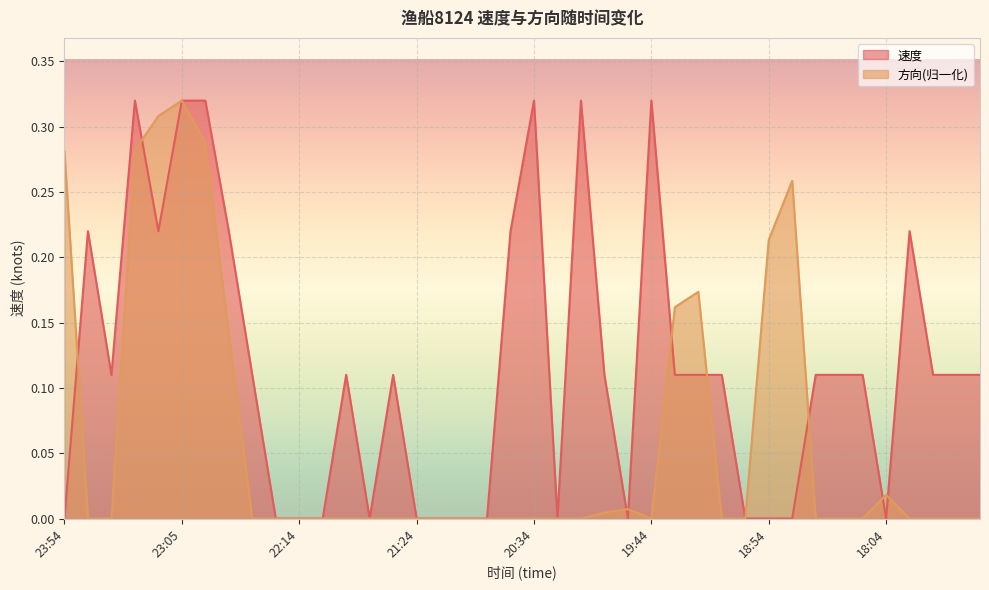

Between 18:24 and 22:24, which is larger?

18:24